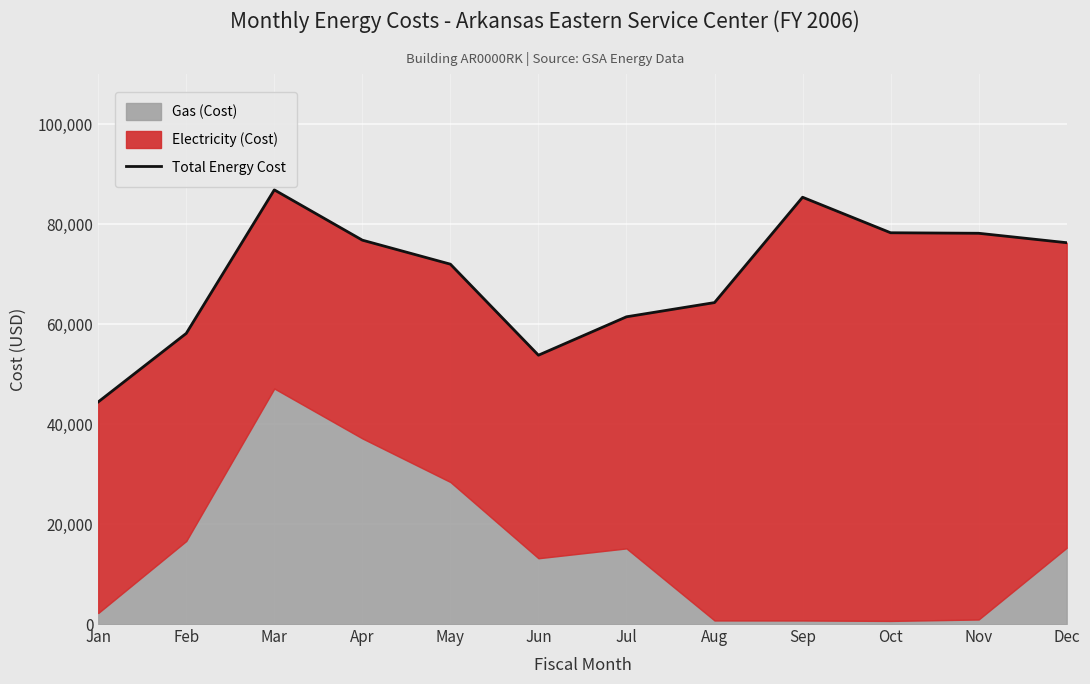

List the labels in order of value, largest first.

Mar, Sep, Oct, Nov, Apr, Dec, May, Aug, Jul, Feb, Jun, Jan